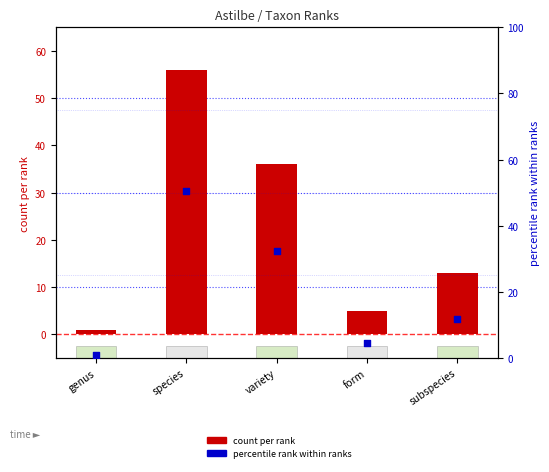

Is the value of count per rank at variety greater than the value of percentile rank within ranks at form?

Yes